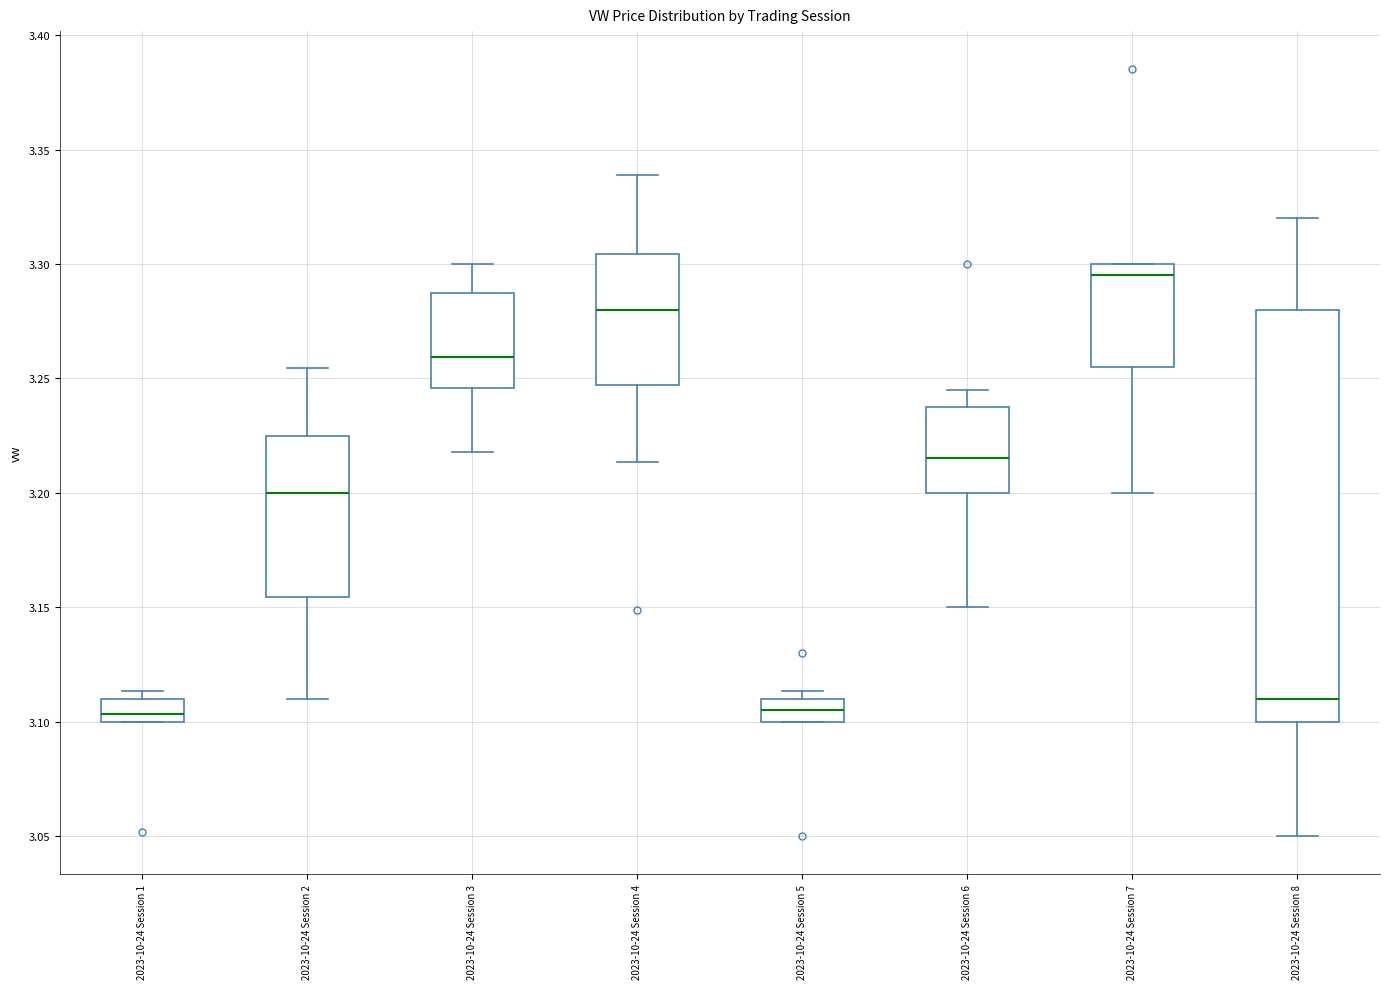

Where does the lower whisker of the box for 2023-10-24 Session 2 end on the y-axis? The values are not printed on the chart, so give them approximately, as read against the axis.

3.110